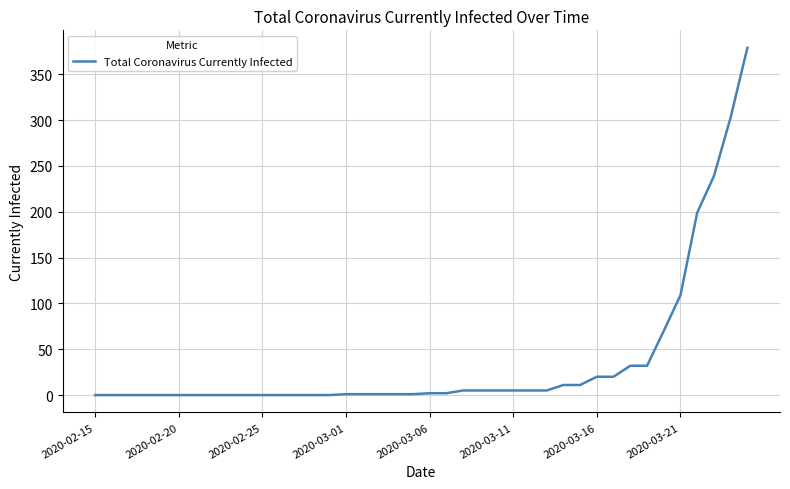

What is the difference between the maximum and minimum values?

379